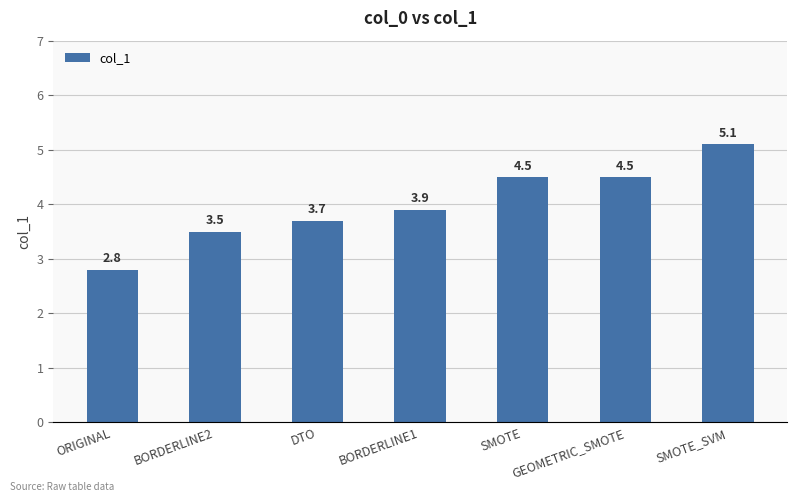

Between SMOTE_SVM and ORIGINAL, which is larger?

SMOTE_SVM